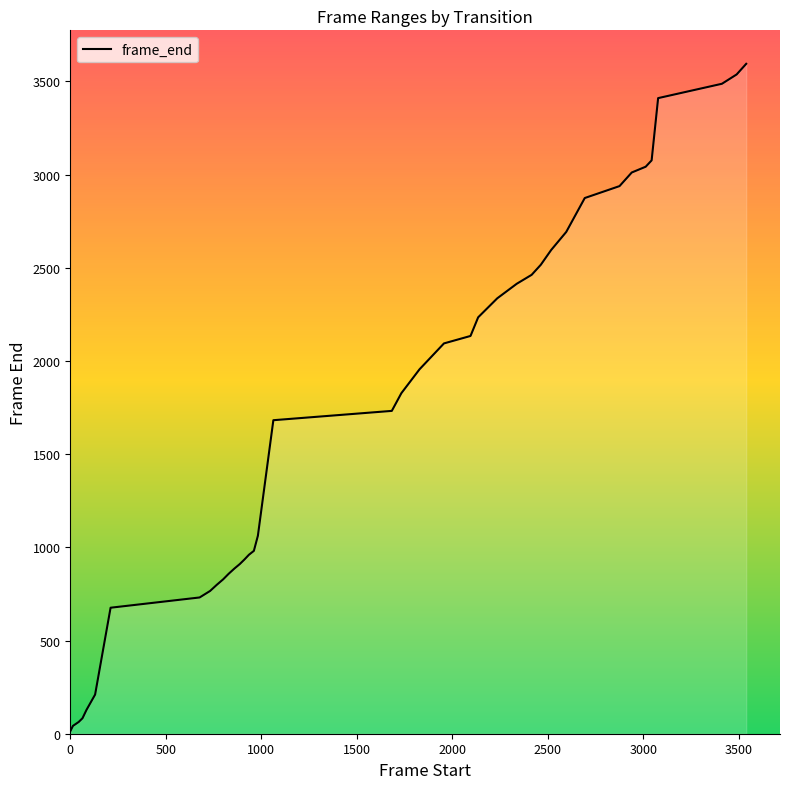

Count the number of data series in this chart.

1